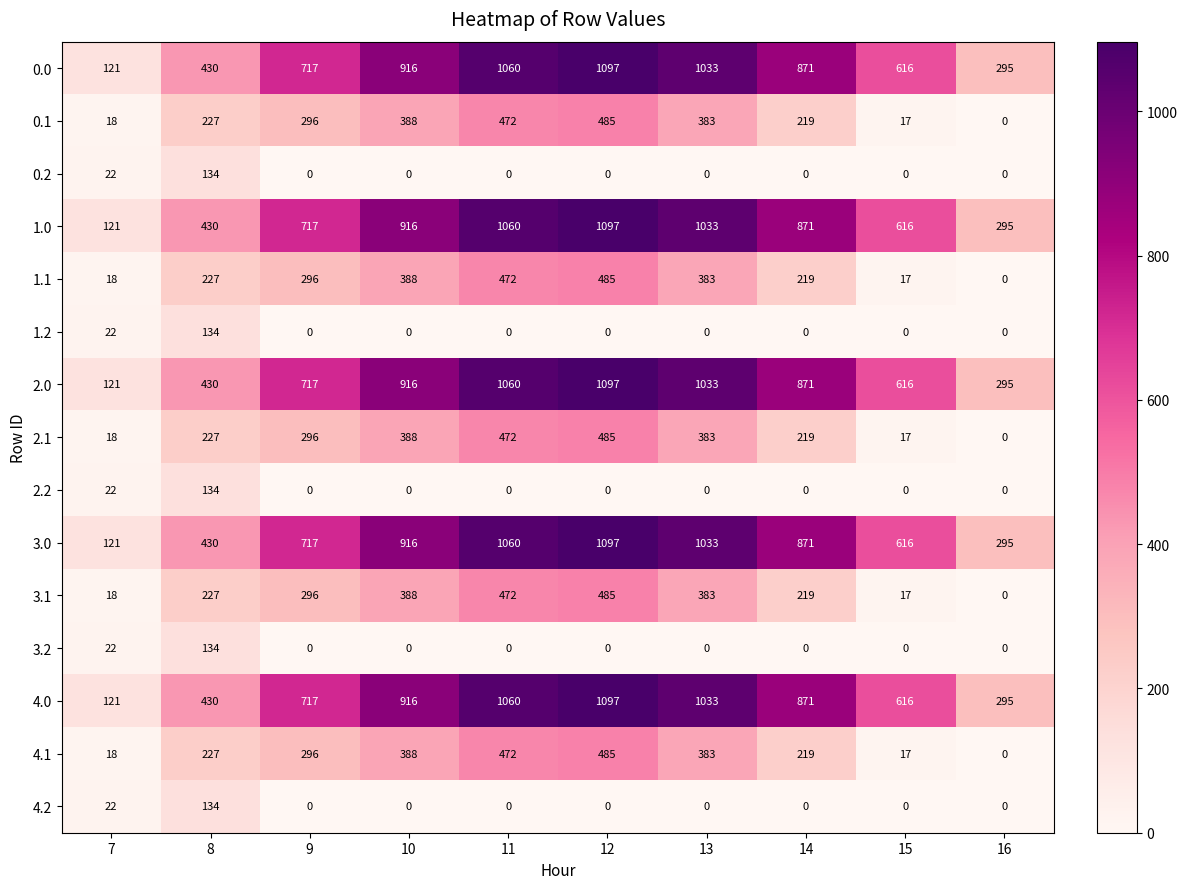

The value of 2.0 at 13 is 315. True or false?

False